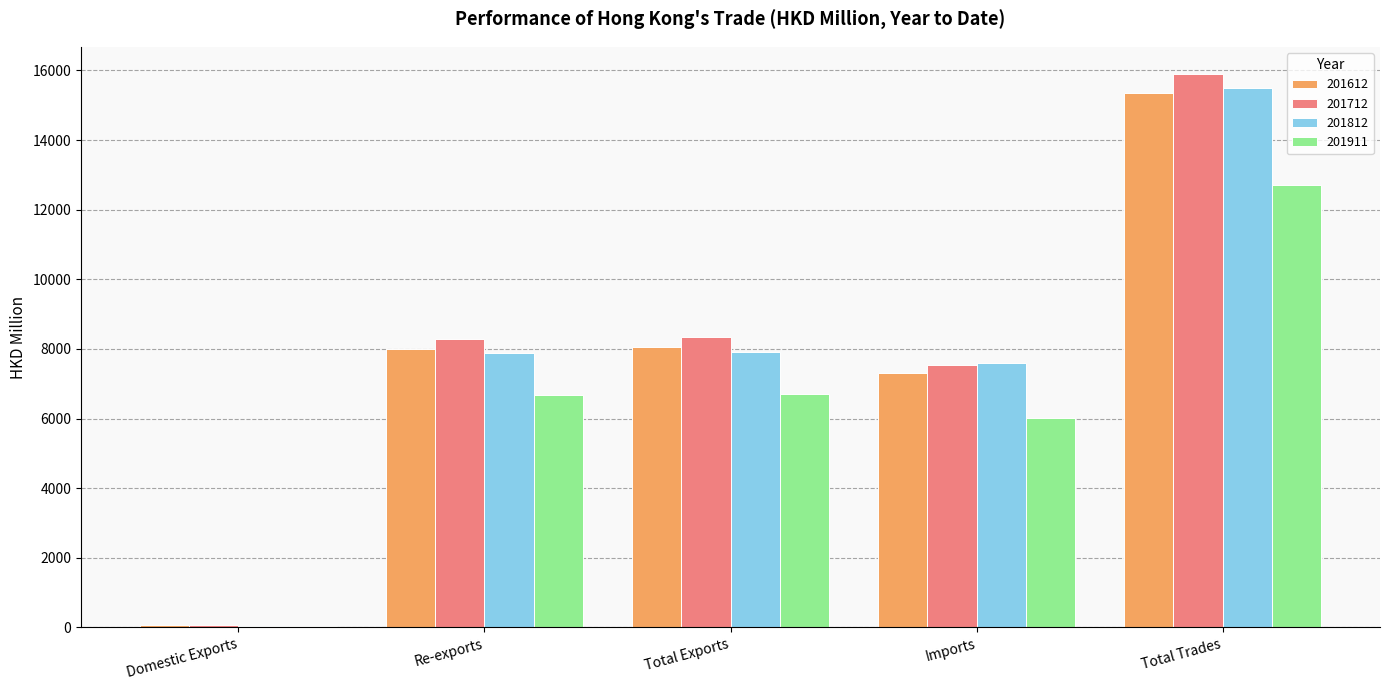

How many values in the 201712 series exceed 8290?

3